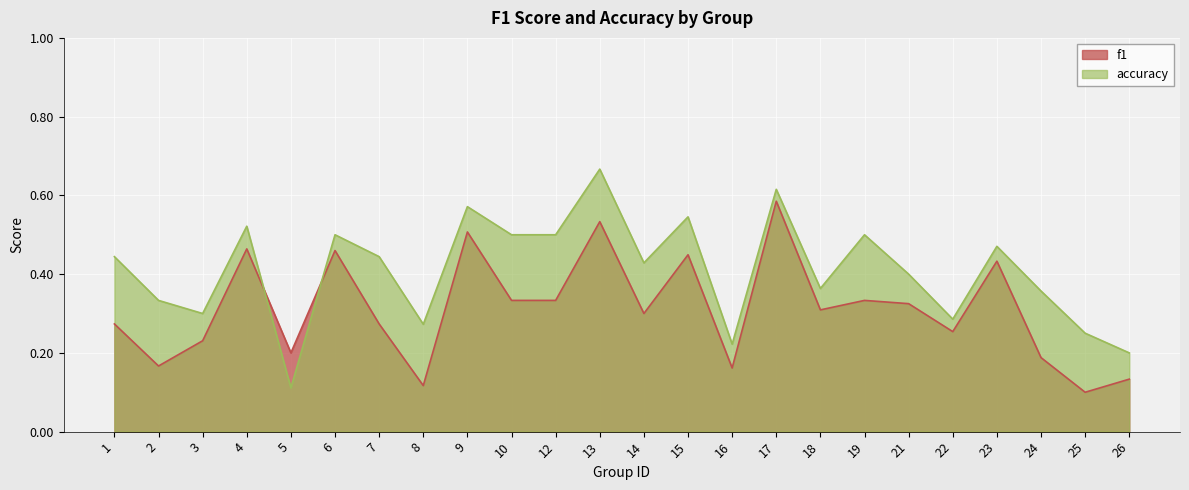

Which category has the highest value in the f1 series?

17